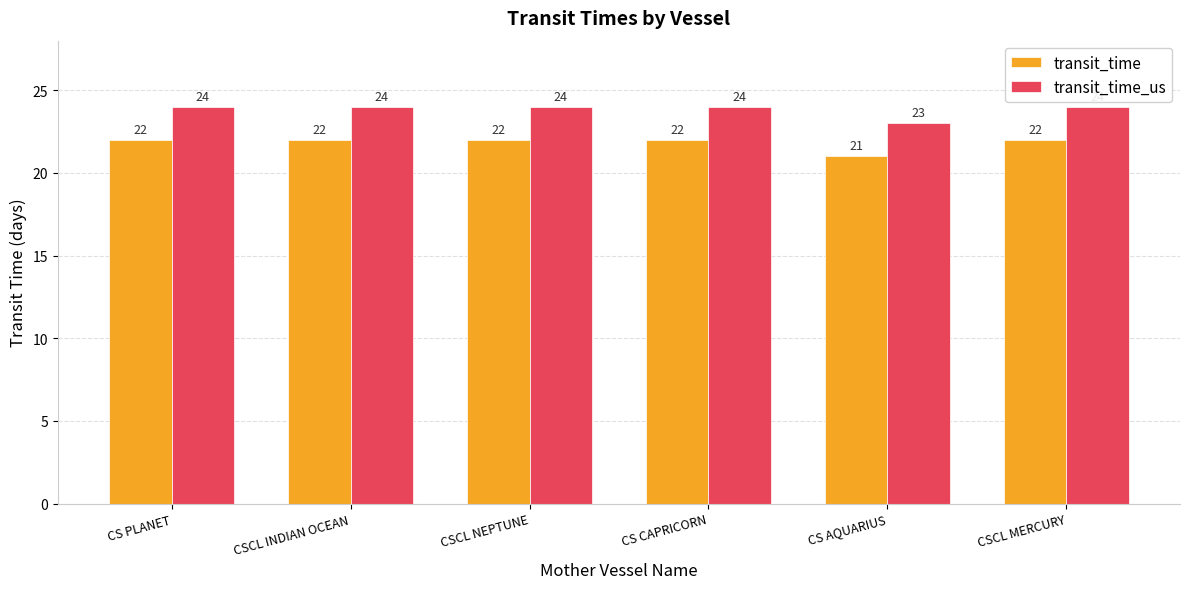

Is it true that transit_time_us equals 15 at CS CAPRICORN?

False